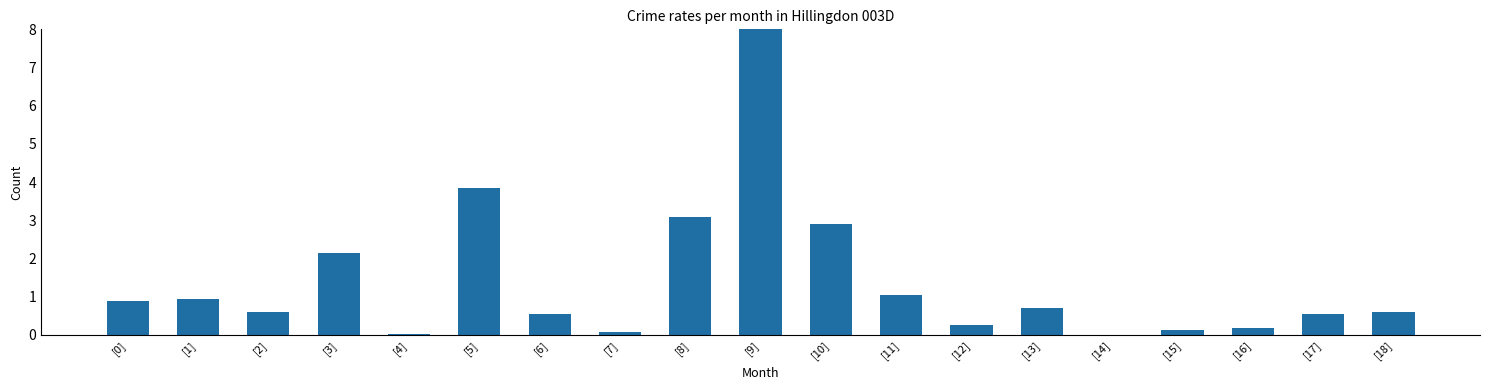

What is the greatest value displayed?

8.0